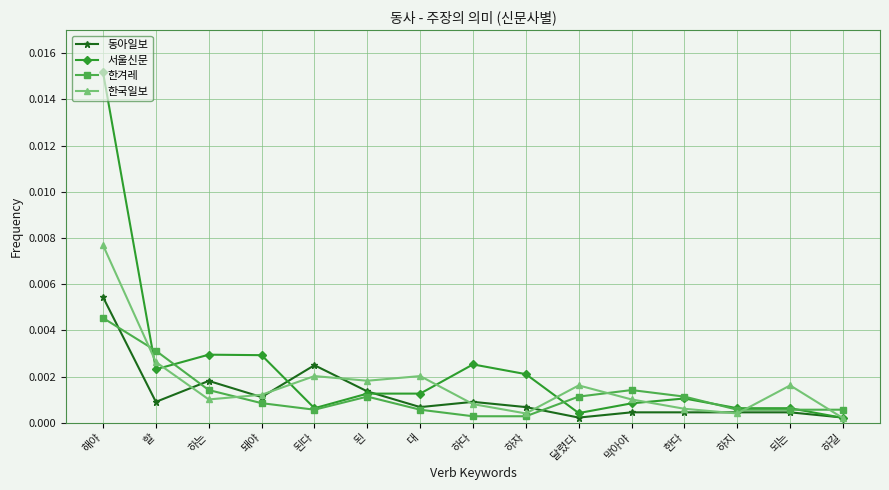

At which label does 한국일보 reach its peak?

해야